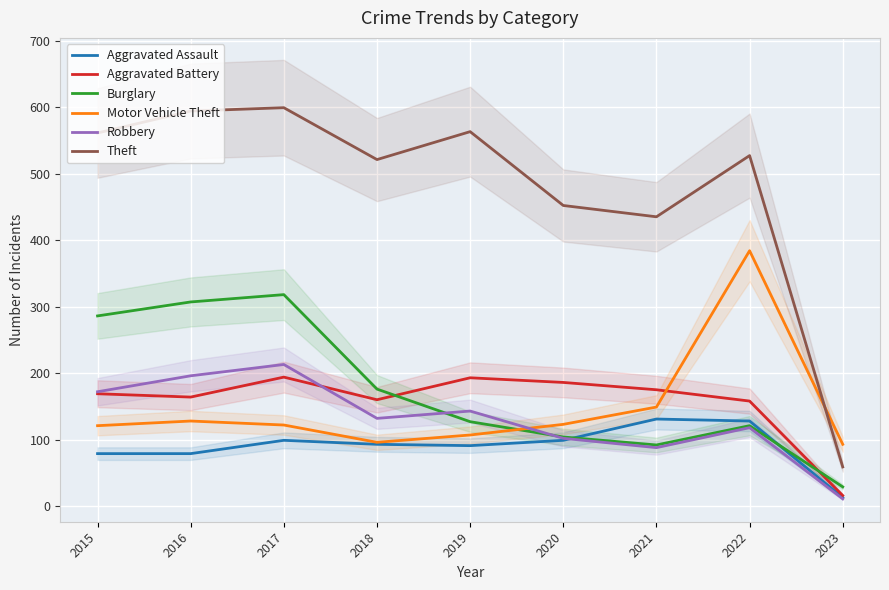

How many values in the Robbery series are below 132?

4